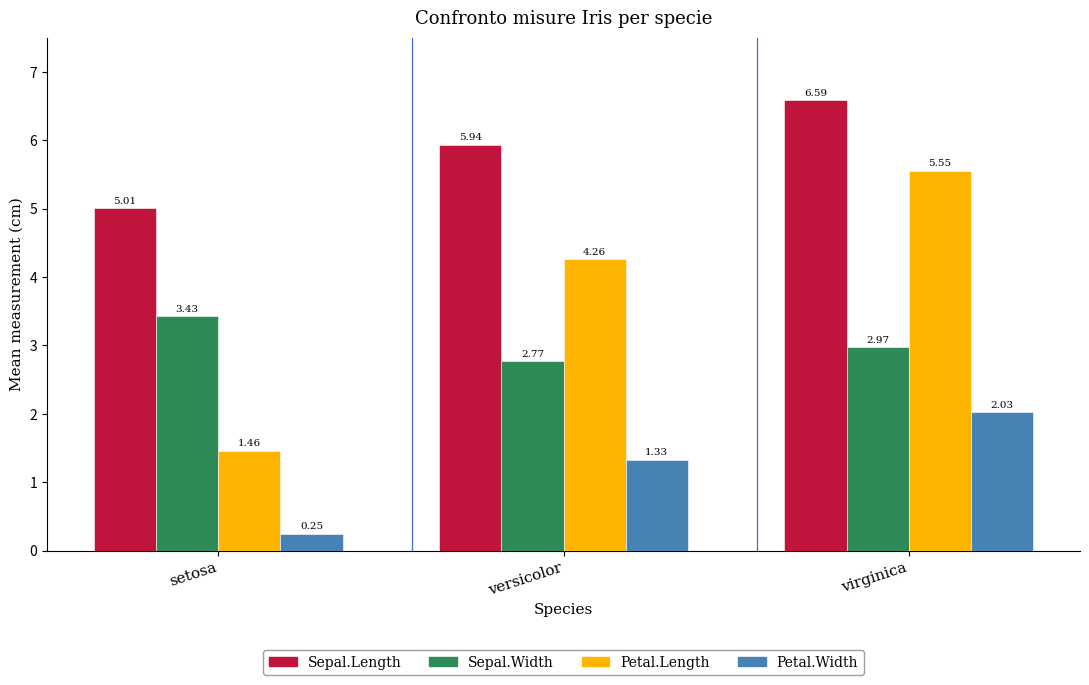

Which series changed the most between setosa and virginica?

Petal.Length